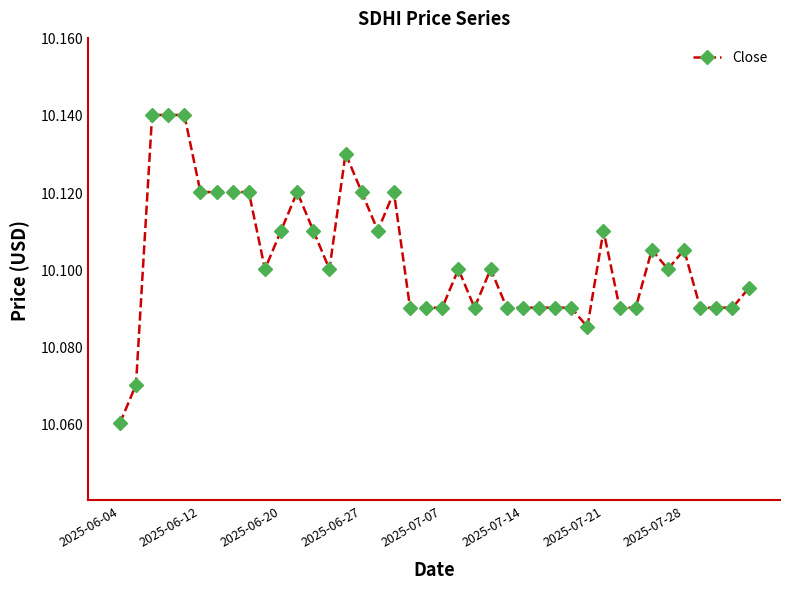

How many lines are shown in the chart?

1